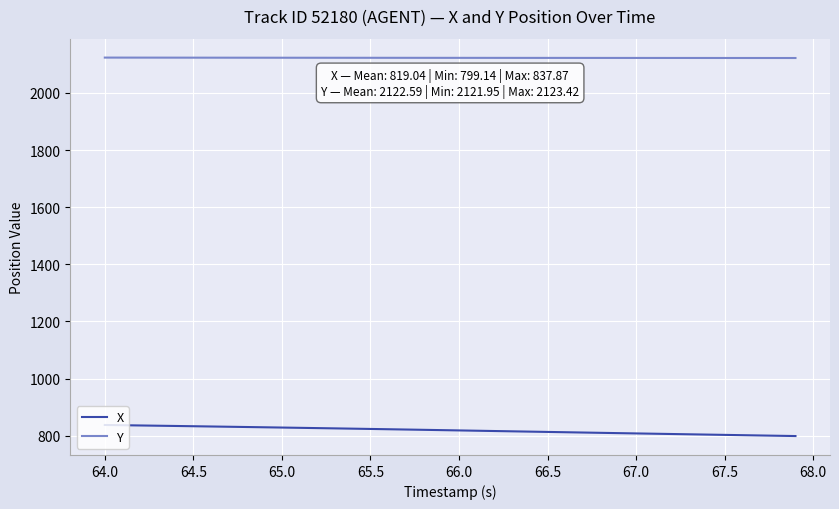

List the series in order of their peak value, highest first.

Y, X